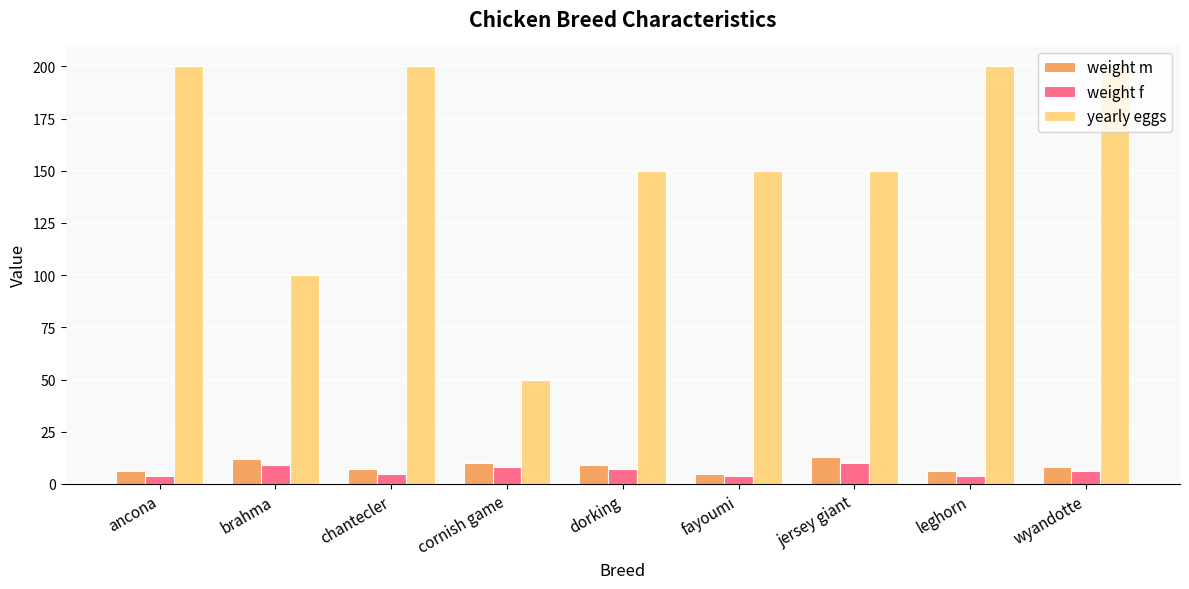

What is the sum of all weight f values?

57